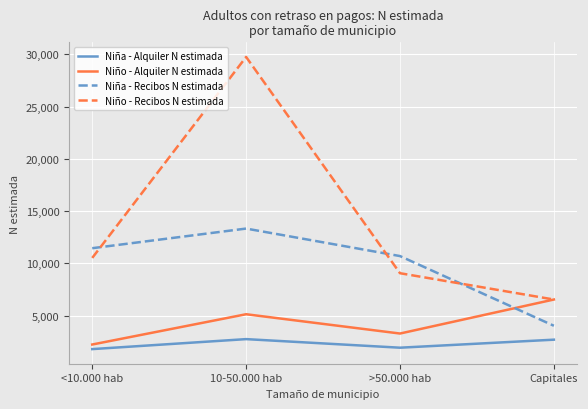

Where is Niña - Alquiler N estimada nearest to the value 2272?

>50.000 hab